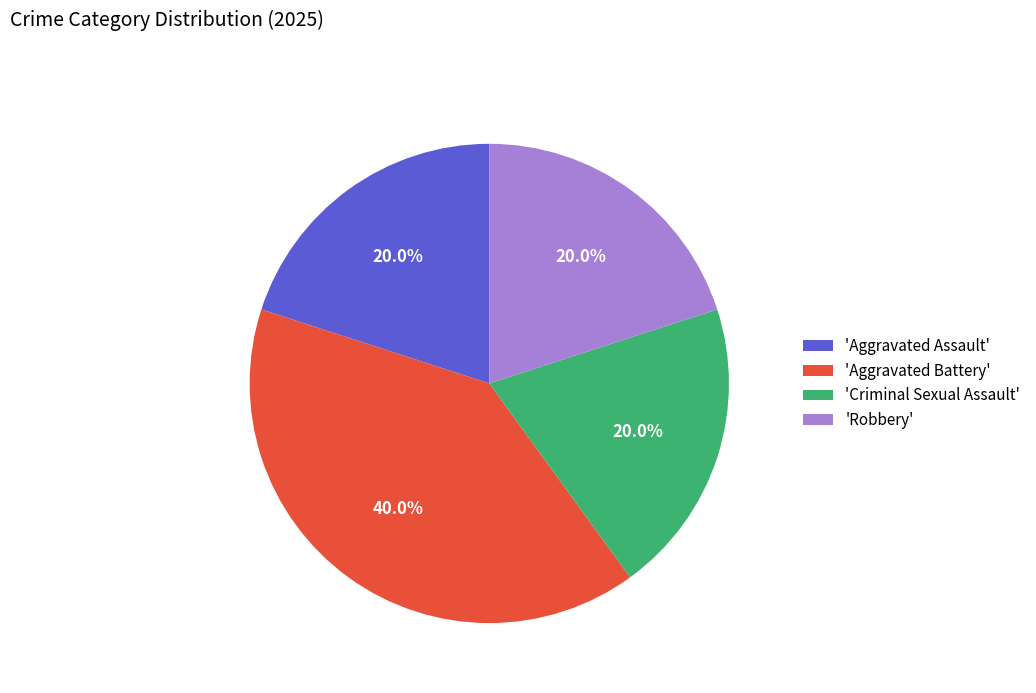

Which category has the biggest portion of the pie?

'Aggravated Battery'